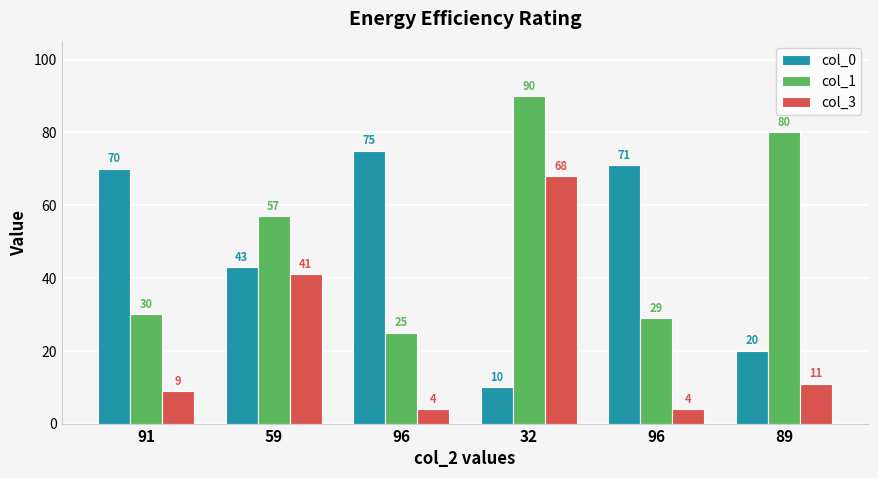

What are all the series names shown in the legend?

col_0, col_1, col_3